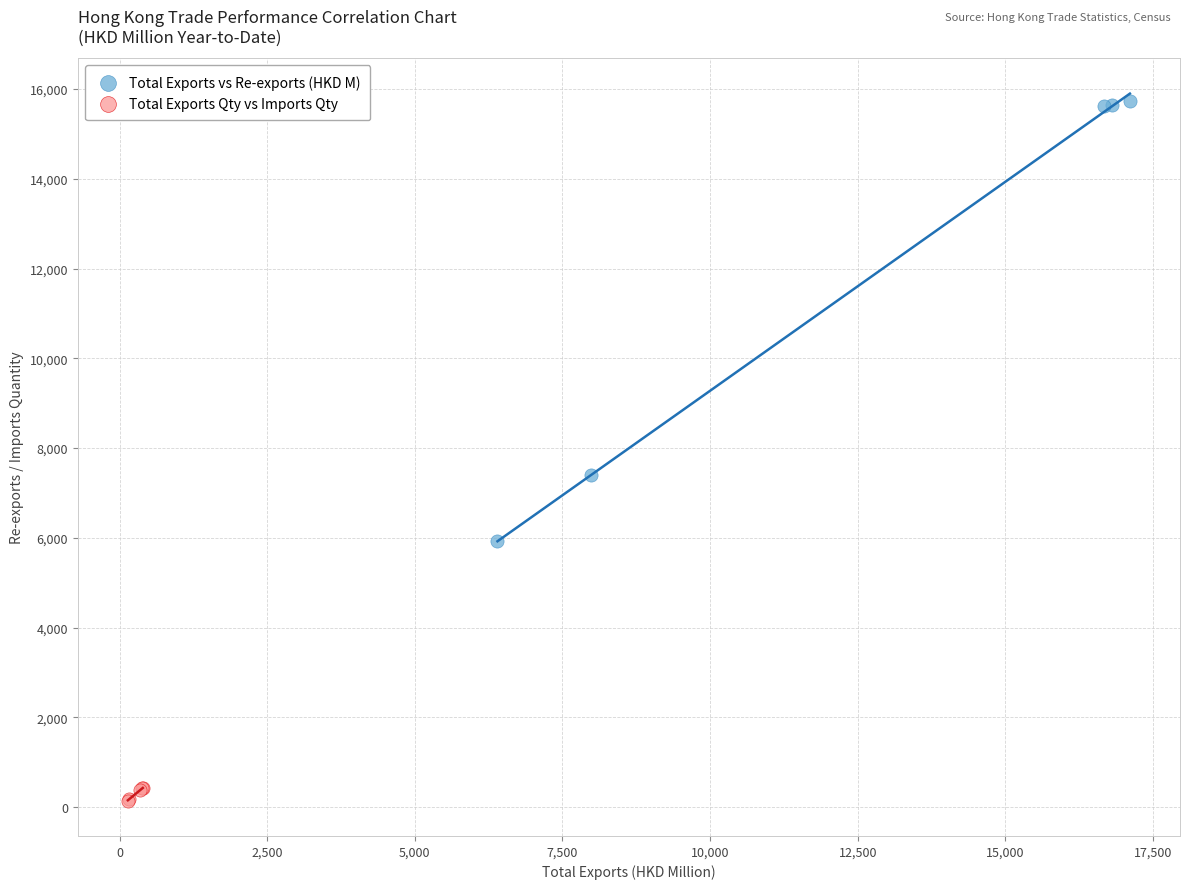

Which series contains the lowest Y value?

Total Exports Qty vs Imports Qty